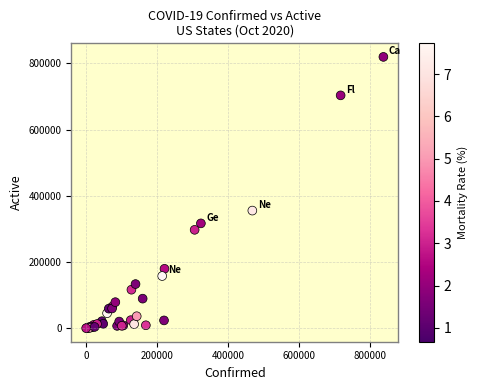

What Y value in the scatter plot is closest to 409690?

355160